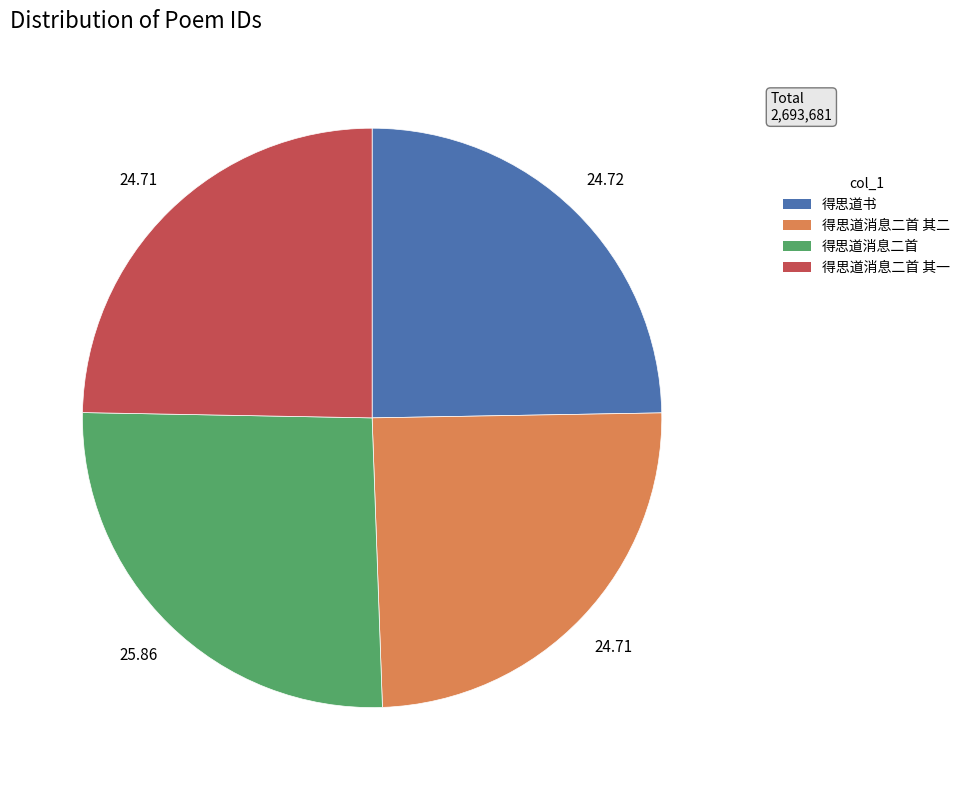

Is there any slice that represents more than half of the pie?

No